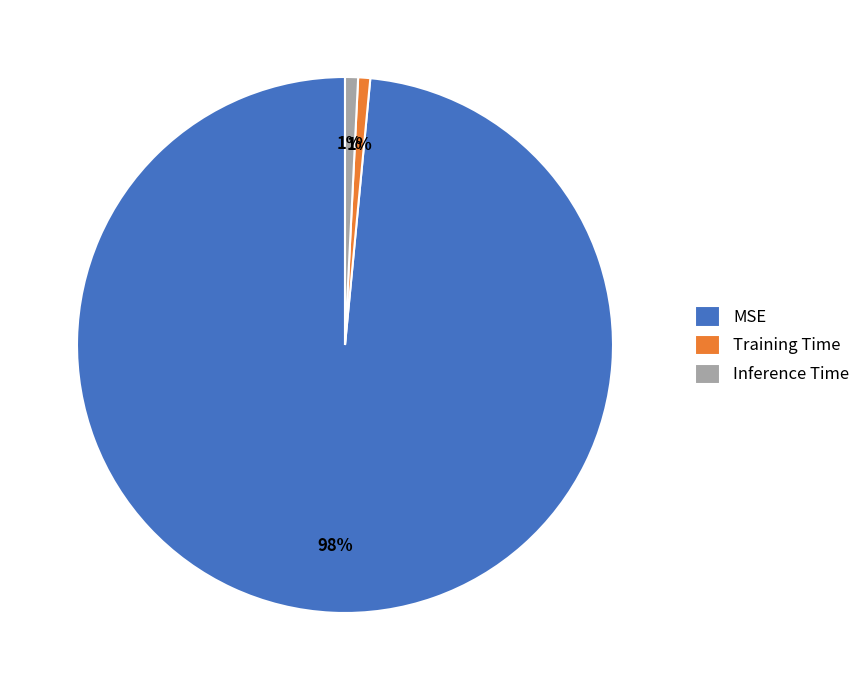

Between Training Time and MSE, which is larger?

MSE